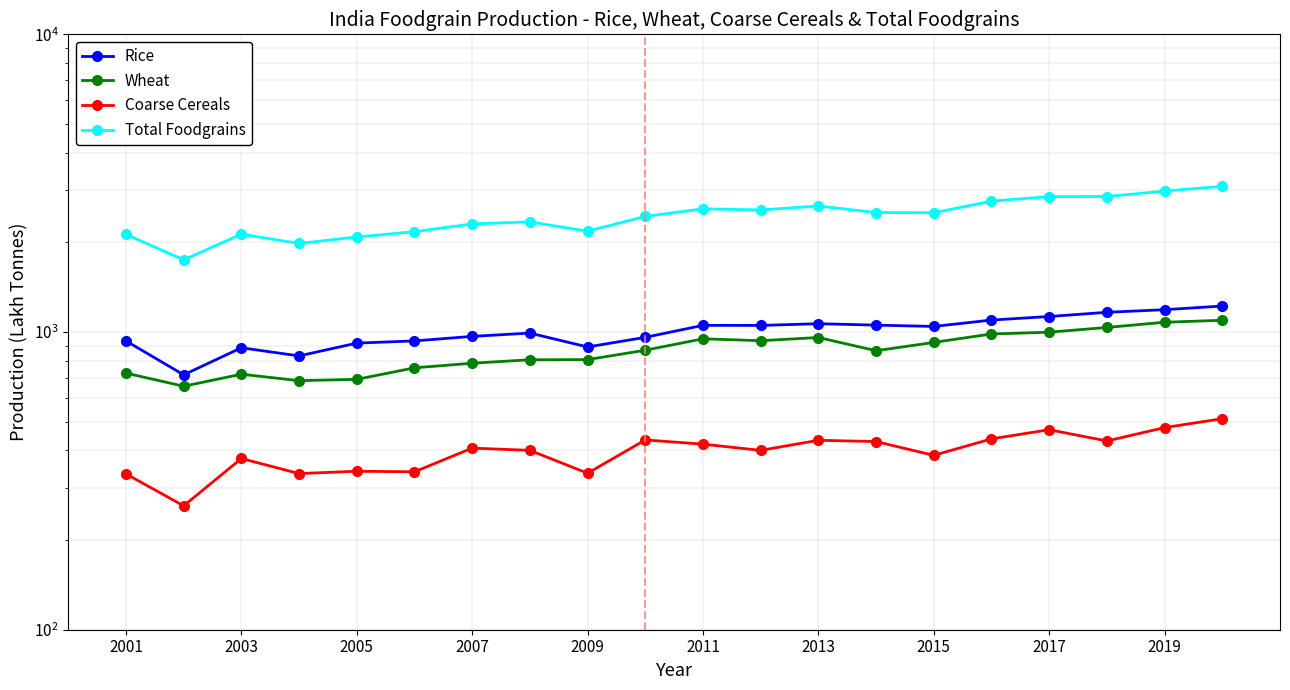

True or false: Wheat and Coarse Cereals cross at least once.

False